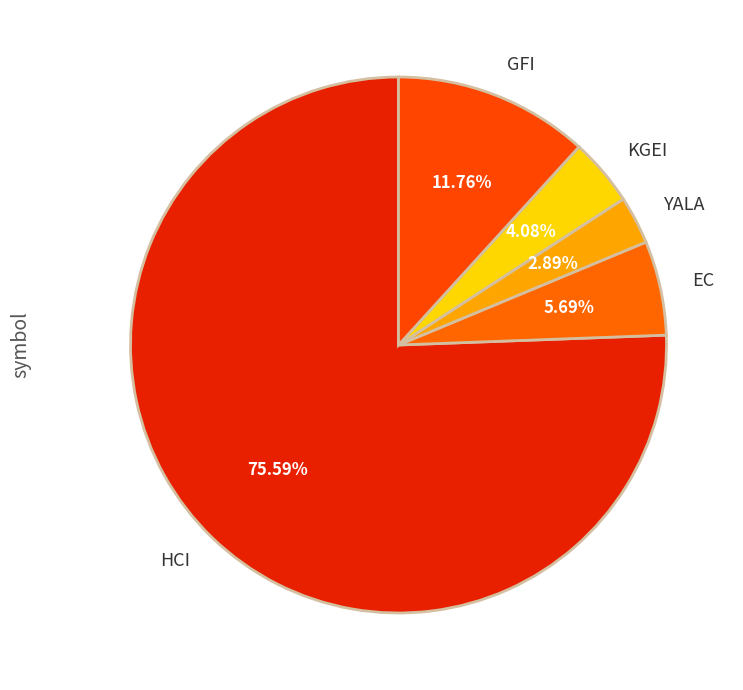

Approximately how many times larger is the value at GFI compared to YALA?

4.1